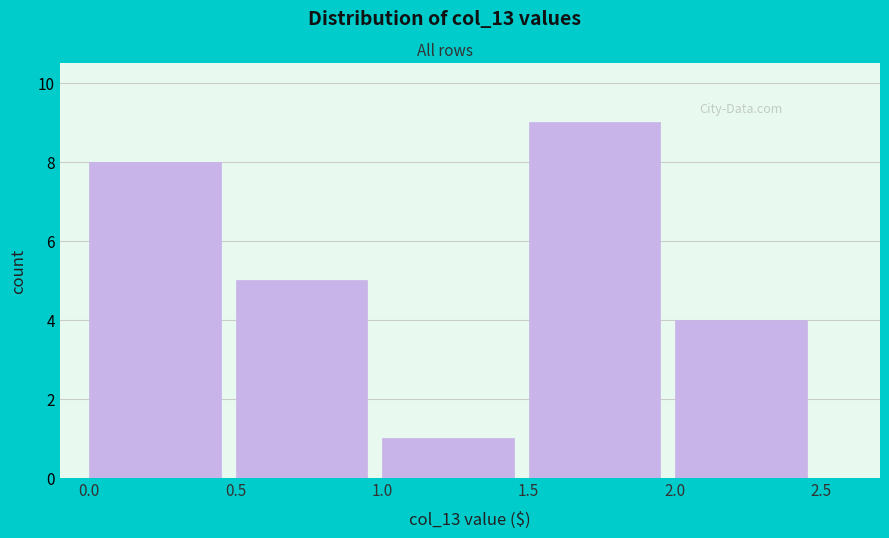

Over which range of the x-axis is the bar tallest?

1.5 to 2.0